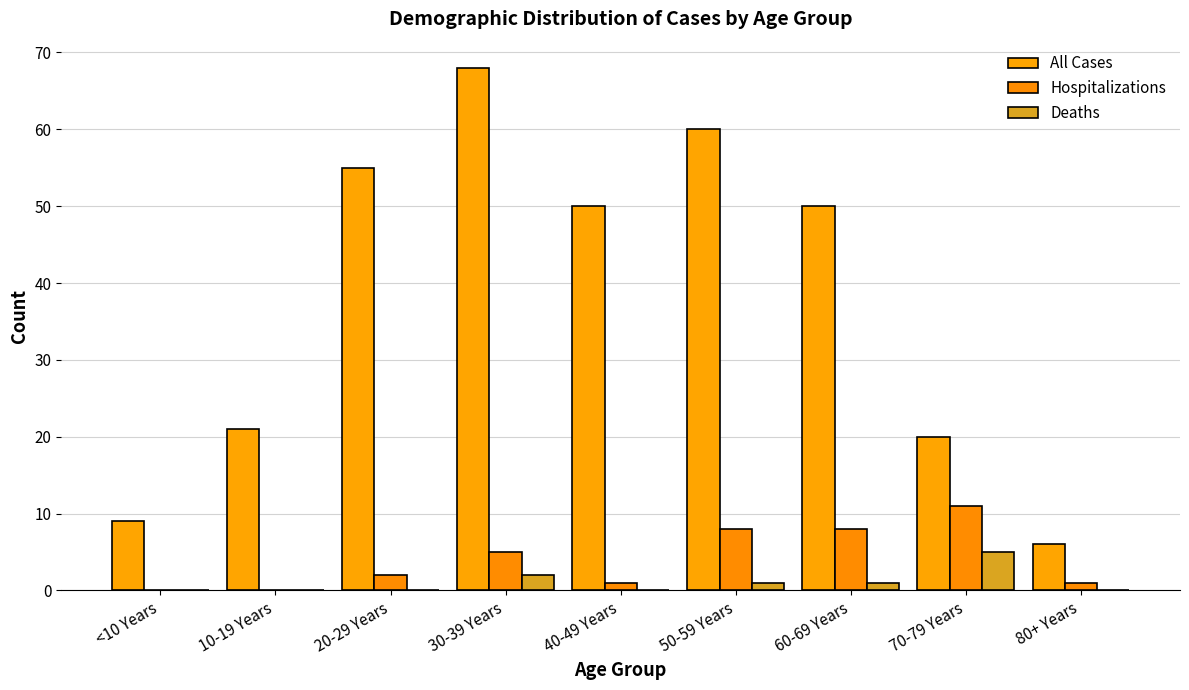

What position from the right is 80+ Years?

1